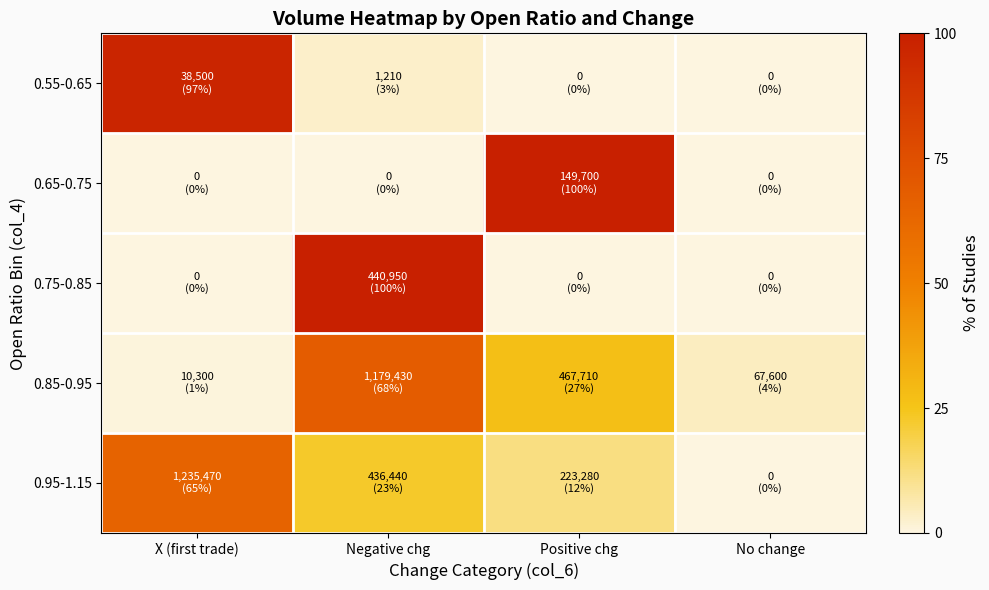

Reading right to left, transcribe all the data shown in this chart.

0.55-0.65: No change=0.0	Positive chg=0.0	Negative chg=3.0	X (first trade)=97.0
0.65-0.75: No change=0.0	Positive chg=100.0	Negative chg=0.0	X (first trade)=0.0
0.75-0.85: No change=0.0	Positive chg=0.0	Negative chg=100.0	X (first trade)=0.0
0.85-0.95: No change=3.9	Positive chg=27.1	Negative chg=68.4	X (first trade)=0.6
0.95-1.15: No change=0.0	Positive chg=11.8	Negative chg=23.0	X (first trade)=65.2